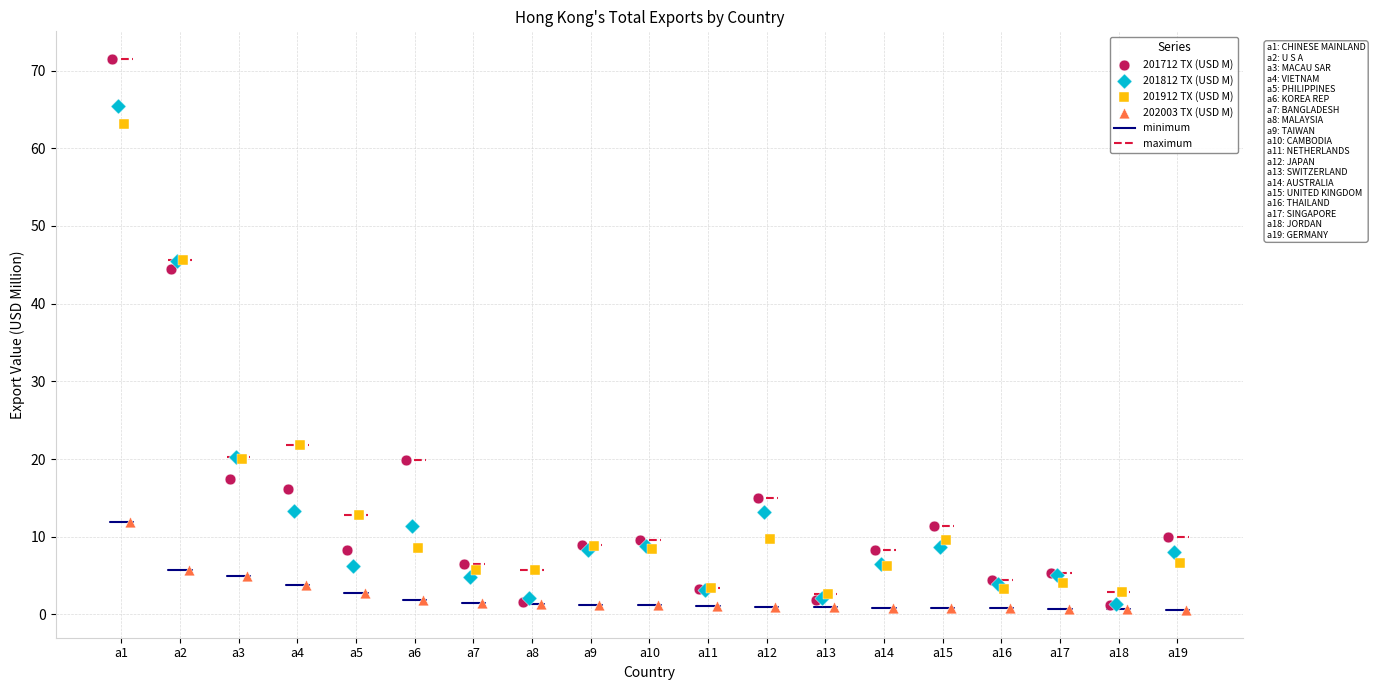

Which series has the widest spread of Y values?

201712 TX (USD M)